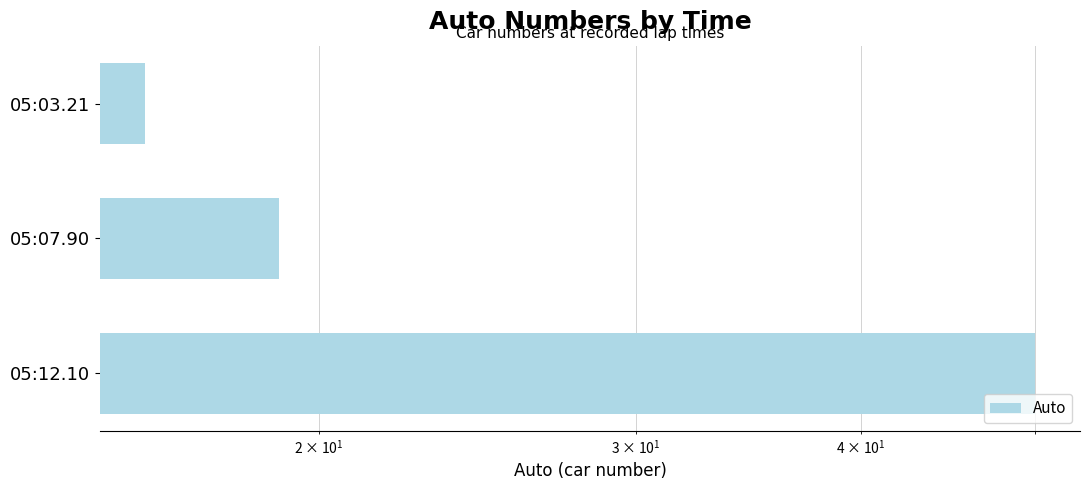

What is the sum of all values?

85